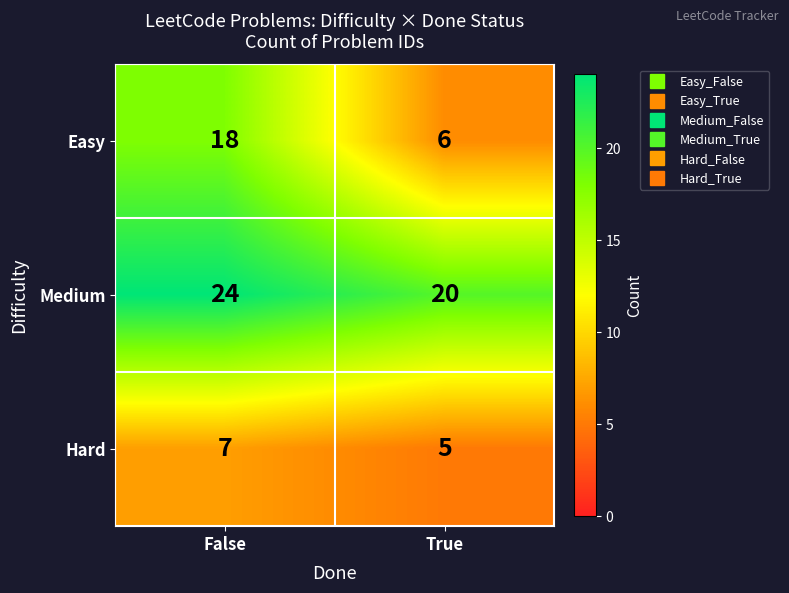

Reading left to right, list all the values displayed in this chart.

Easy: False=18	True=6
Medium: False=24	True=20
Hard: False=7	True=5